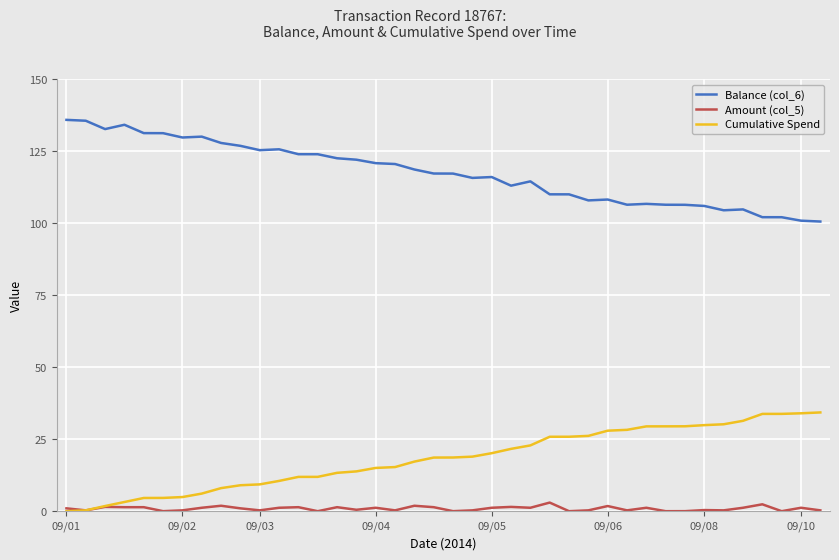

List the series in order of their peak value, highest first.

Balance (col_6), Cumulative Spend, Amount (col_5)